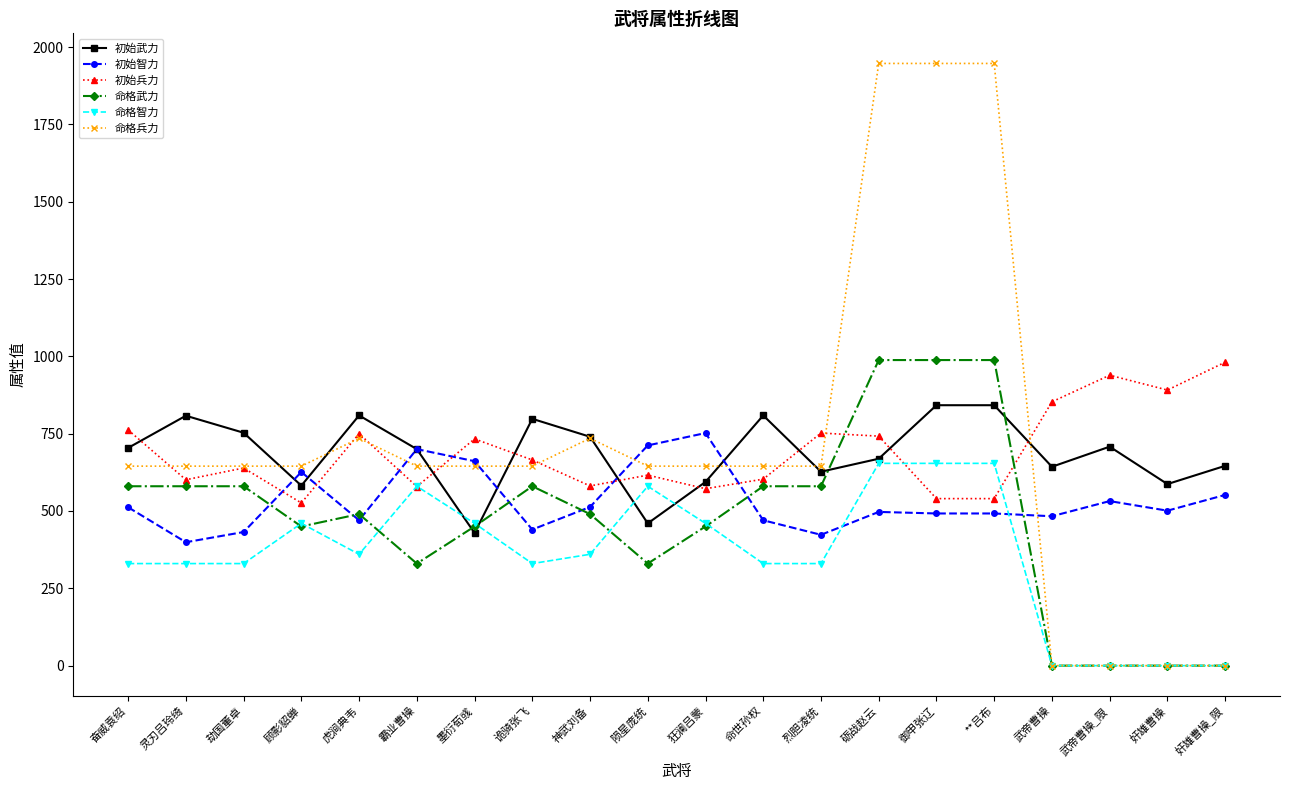

True or false: 初始智力 and 命格智力 cross at least once.

True